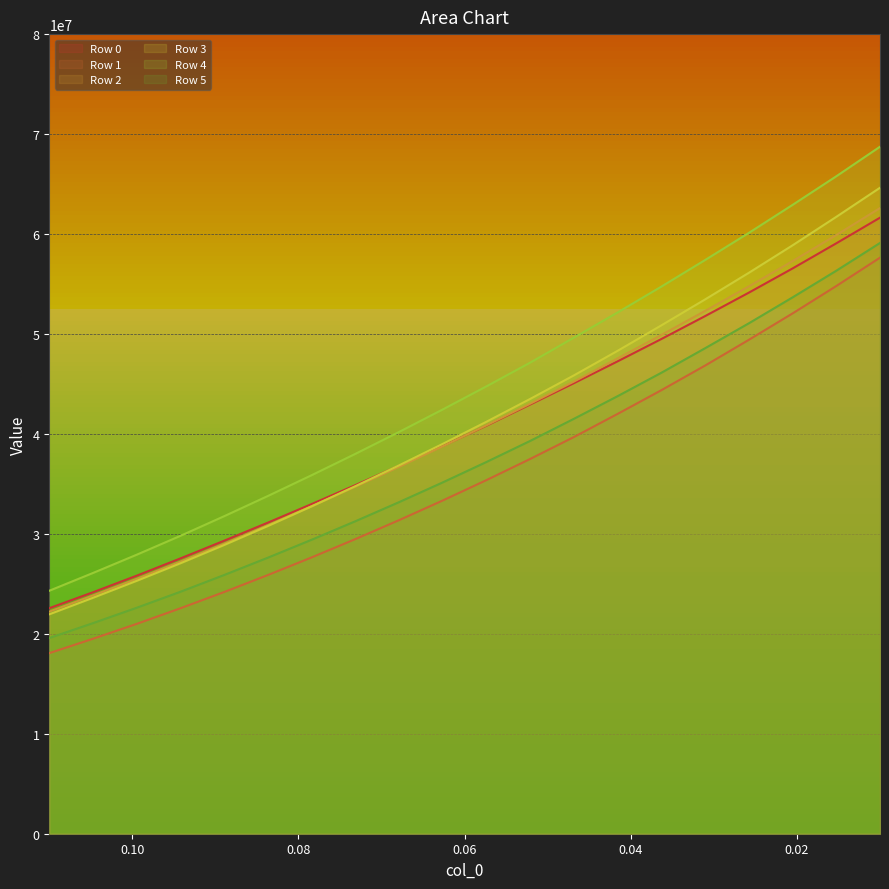

Reading left to right, what are all the values shown in this chart?

Row 0: 0.11=22564574.6	0.1047368421052632=24159890.9	0.09947368421052631=25817667.1	0.09421052631578947=27545207.5	0.08894736842105264=29315419.0	0.08368421052631579=31124760.1	0.07842105263157895=32980150.3	0.07315789473684212=34876611.9	0.06789473684210526=36816762.6	0.06263157894736843=38801447.1	0.05736842105263158=40828557.9	0.05210526315789474=42945126.9	0.04684210526315789=45080619.1	0.04157894736842105=47264756.1	0.03631578947368422=49496517.0	0.03105263157894737=51787792.1	0.02578947368421053=54133590.0	0.02052631578947368=56554392.4	0.01526315789473684=59069123.9	0.01=61635163.2
Row 1: 0.11=18067518.4	0.1047368421052632=19506319.2	0.09947368421052631=20995374.6	0.09421052631578947=22557711.4	0.08894736842105264=24181532.9	0.08368421052631579=25881389.4	0.07842105263157895=27644408.9	0.07315789473684212=29474452.1	0.06789473684210526=31371696.1	0.06263157894736843=33340559.5	0.05736842105263158=35380487.6	0.05210526315789474=37496657.7	0.04684210526315789=39689020.8	0.04157894736842105=42004710.0	0.03631578947368422=44377210.6	0.03105263157894737=46839229.2	0.02578947368421053=49413260.4	0.02052631578947368=52054835.6	0.01526315789473684=54794838.1	0.01=57634280.1
Row 2: 0.11=22217428.9	0.1047368421052632=23840898.8	0.09947368421052631=25503101.9	0.09421052631578947=27227327.1	0.08894736842105264=29020748.8	0.08368421052631579=30866627.7	0.07842105263157895=32767024.8	0.07315789473684212=34714254.0	0.06789473684210526=36712138.6	0.06263157894736843=38762715.2	0.05736842105263158=40867198.6	0.05210526315789474=43024521.3	0.04684210526315789=45238089.7	0.04157894736842105=47555693.0	0.03631578947368422=49899516.4	0.03105263157894737=52305313.2	0.02578947368421053=54757487.1	0.02052631578947368=57290724.0	0.01526315789473684=59898850.6	0.01=62594878.2
Row 3: 0.11=21952205.9	0.1047368421052632=23604706.2	0.09947368421052631=25303099.1	0.09421052631578947=27059136.2	0.08894736842105264=28887390.4	0.08368421052631579=30788635.0	0.07842105263157895=32750373.0	0.07315789473684212=34771461.0	0.06789473684210526=36857505.9	0.06263157894736843=39005384.4	0.05736842105263158=41219510.5	0.05210526315789474=43503549.3	0.04684210526315789=45857417.0	0.04157894736842105=48316066.6	0.03631578947368422=50862010.2	0.03105263157894737=53454746.4	0.02578947368421053=56117148.4	0.02052631578947368=58866104.1	0.01526315789473684=61714642.6	0.01=64627416.4
Row 4: 0.11=24308756.4	0.1047368421052632=26087738.8	0.09947368421052631=27914062.5	0.09421052631578947=29804418.2	0.08894736842105264=31766795.1	0.08368421052631579=33790115.7	0.07842105263157895=35868388.0	0.07315789473684212=38003684.8	0.06789473684210526=40196117.9	0.06263157894736843=42449116.7	0.05736842105263158=44762375.8	0.05210526315789474=47135762.0	0.04684210526315789=49634770.6	0.04157894736842105=52154899.6	0.03631578947368422=54740657.8	0.03105263157894737=57396390.6	0.02578947368421053=60110057.0	0.02052631578947368=62911538.8	0.01526315789473684=65774127.9	0.01=68732818.9
Row 5: 0.11=19577196.6	0.1047368421052632=21070144.2	0.09947368421052631=22608185.4	0.09421052631578947=24208149.5	0.08894736842105264=25884295.6	0.08368421052631579=27617944.4	0.07842105263157895=29410065.0	0.07315789473684212=31260780.6	0.06789473684210526=33173548.7	0.06263157894736843=35150064.1	0.05736842105263158=37192789.4	0.05210526315789474=39301823.1	0.04684210526315789=41512923.5	0.04157894736842105=43778729.5	0.03631578947368422=46120199.7	0.03105263157894737=48573435.7	0.02578947368421053=51065089.5	0.02052631578947368=53659373.2	0.01526315789473684=56325331.0	0.01=59103786.0